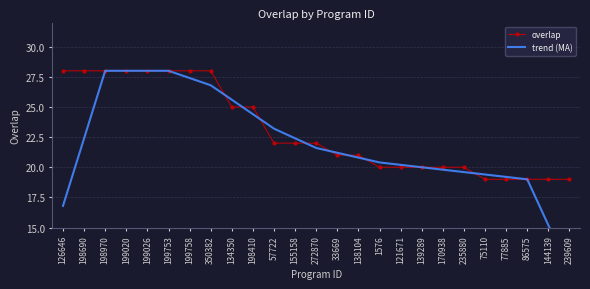

What is the lowest value of the overlap series?

19